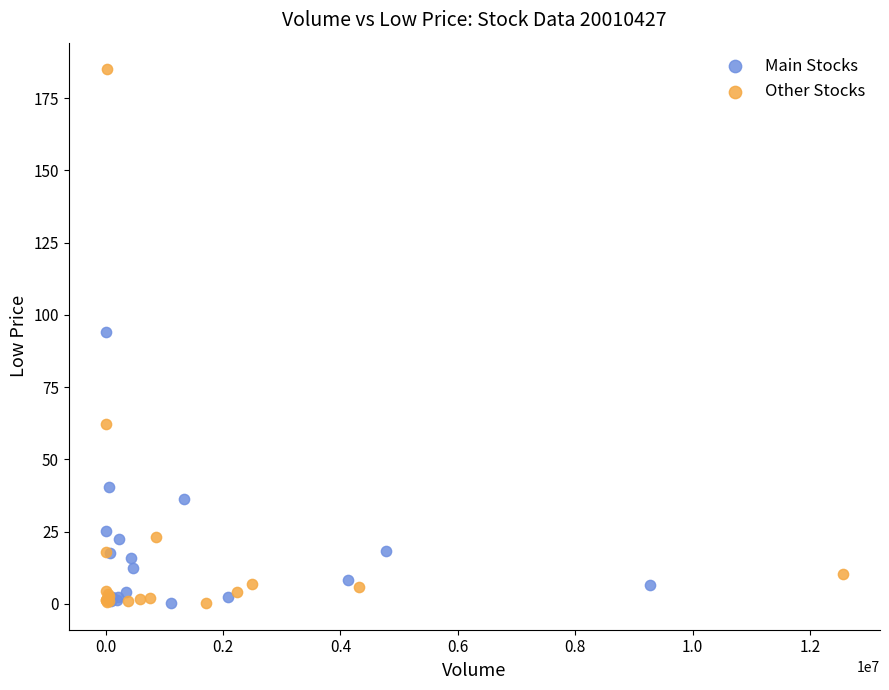

Which series has the widest spread of Y values?

Other Stocks